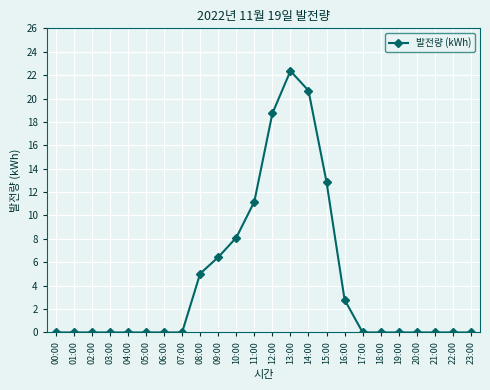

What is the sum of the values at 00:00 and 16:00?

2.8